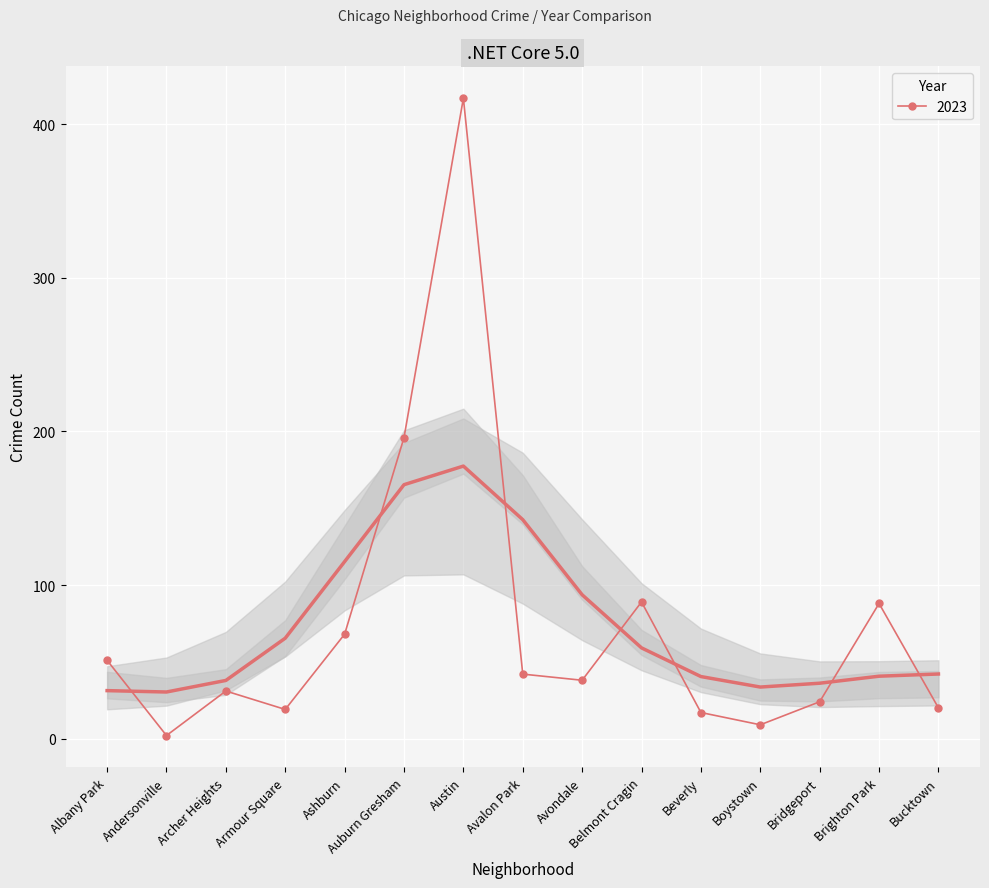

The value of 2023 at Auburn Gresham is 338. True or false?

False